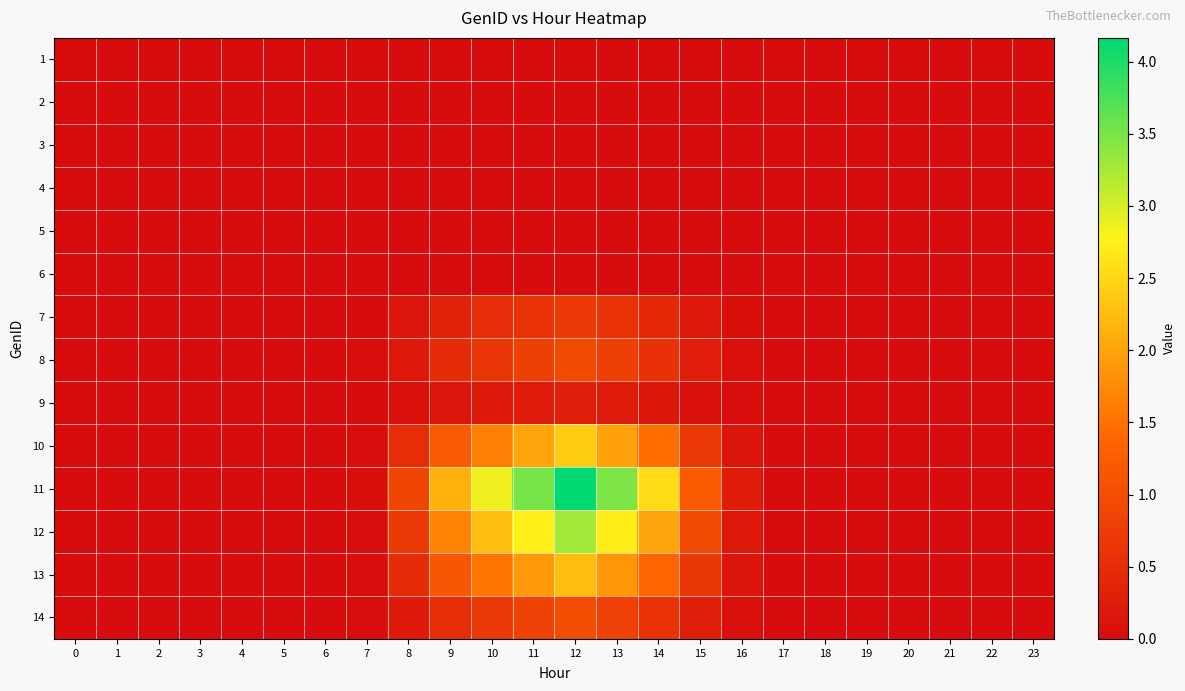

At which category is the sum across all series the highest?

12